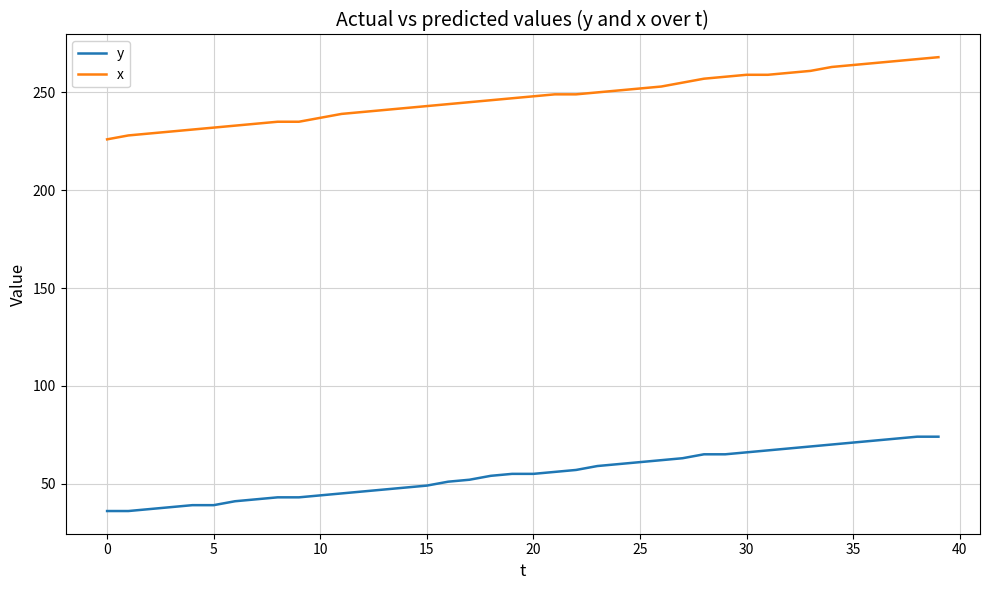

True or false: y and x cross at least once.

False